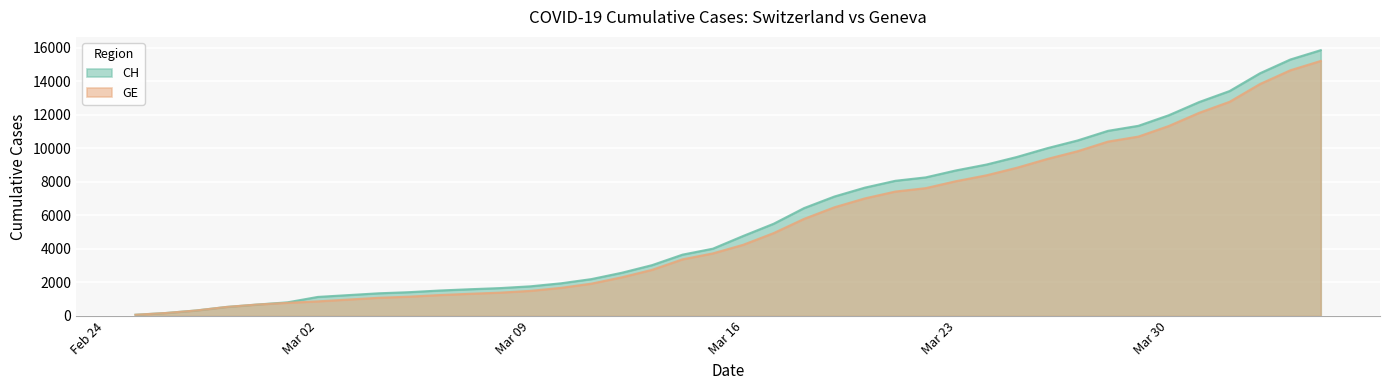

Between 2020-03-10 and 2020-03-13, which series saw the biggest shift?

CH